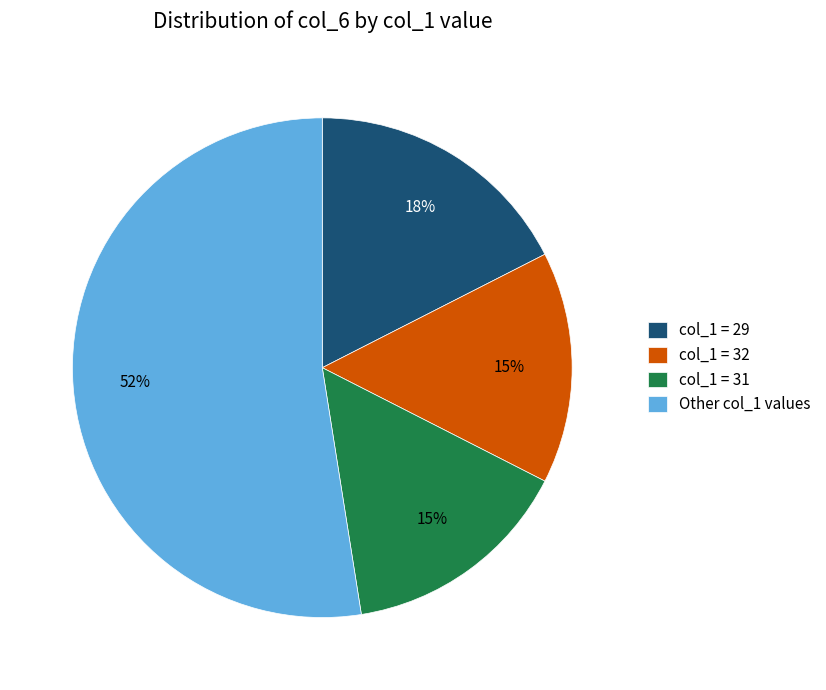

True or false: col_1 = 31 accounts for 3% of the total.

False